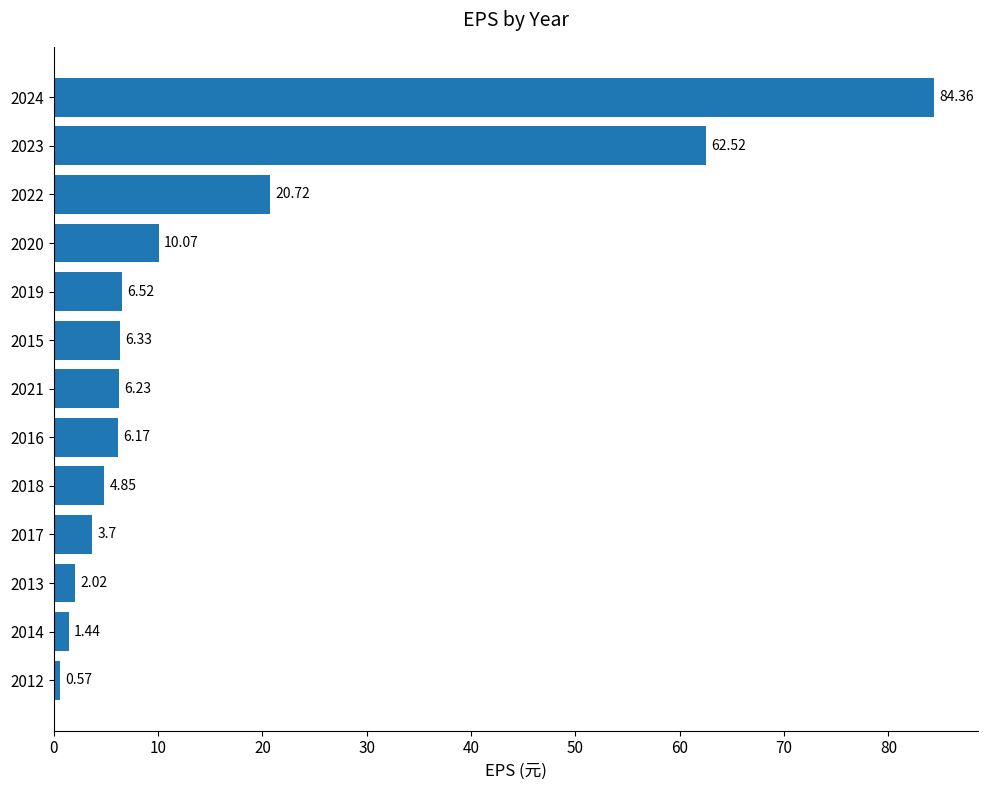

What is the difference between the maximum and second lowest values?

82.9